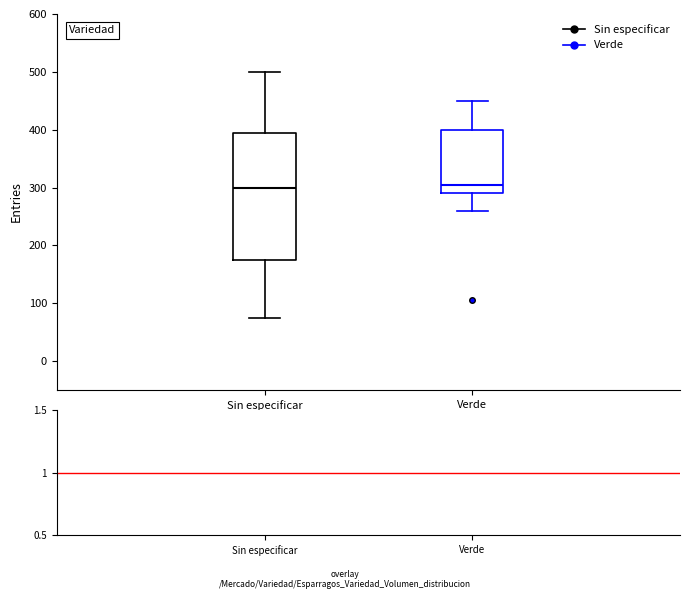

Which box is the tallest, from its lower edge to its upper edge?

Sin especificar